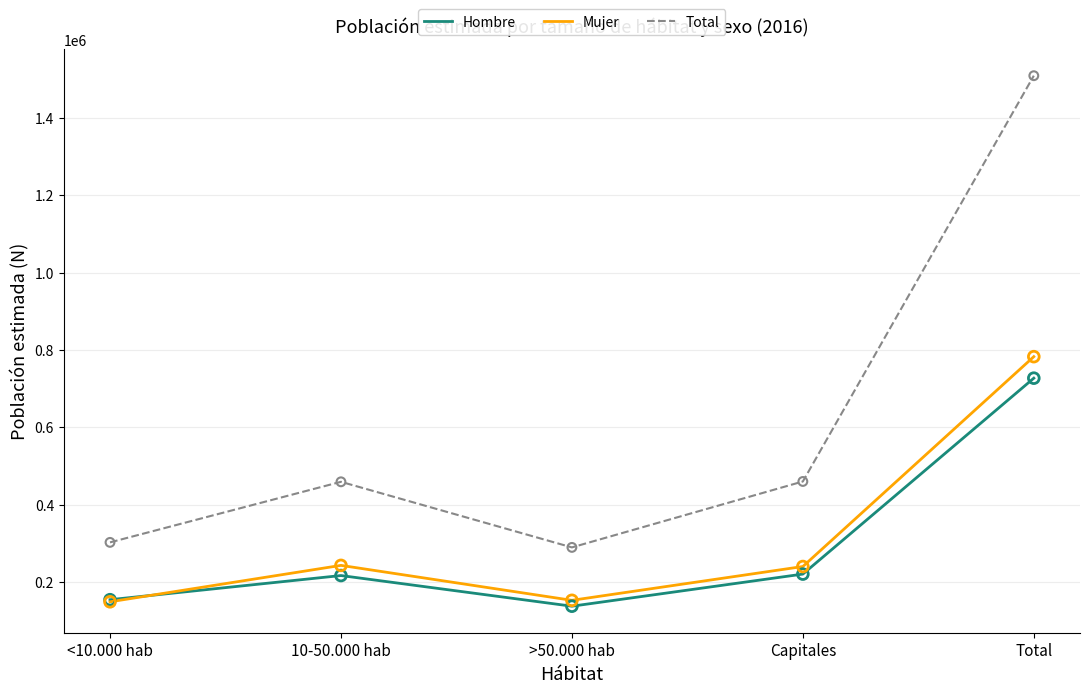

At which category is the sum across all series the highest?

Total